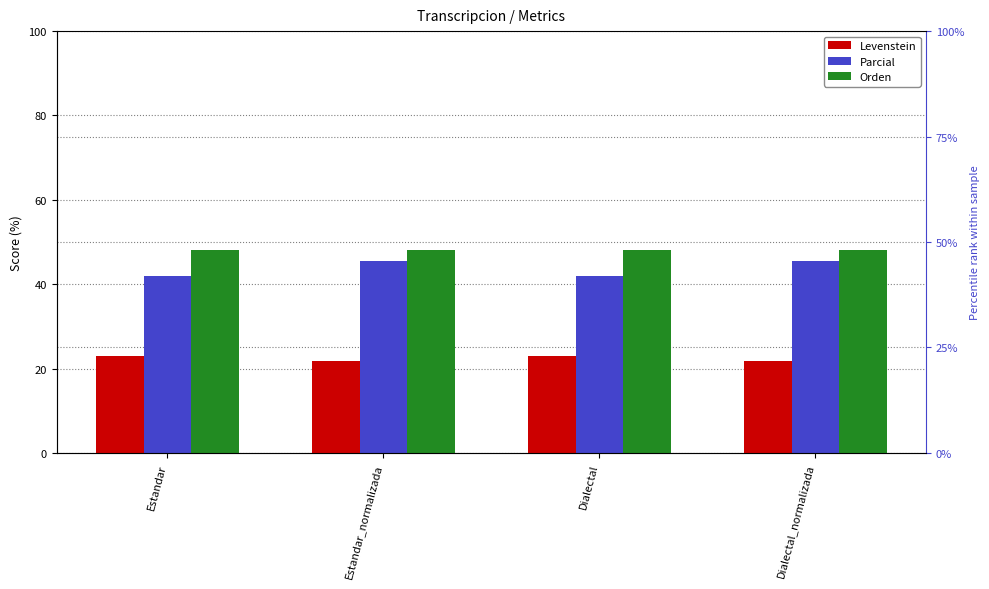

Which series has the largest range (max minus min)?

Parcial